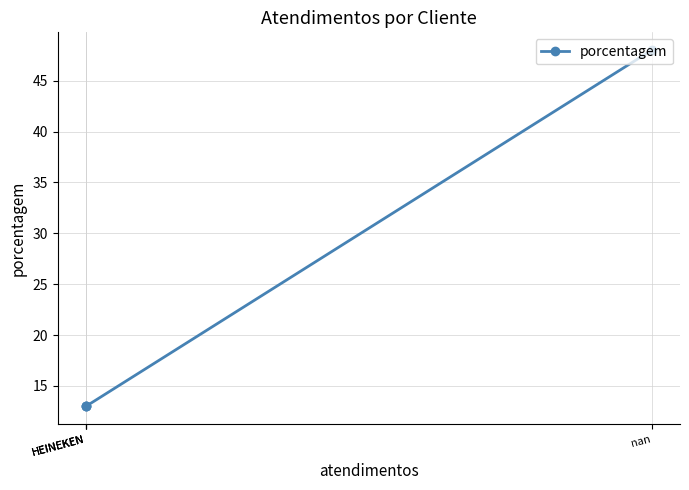

Between HEINEKEN and HEINEKEN, which is larger?

HEINEKEN